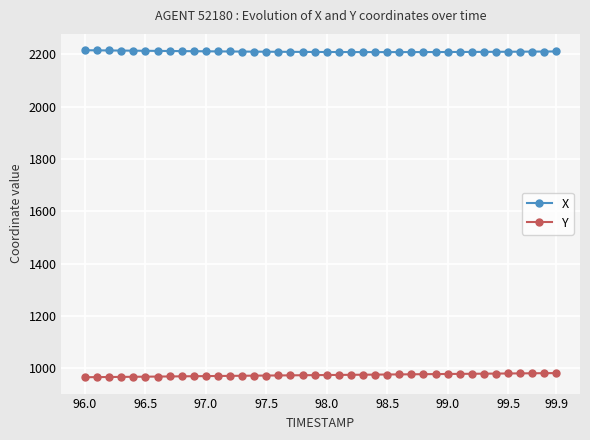

Rank the series by their maximum value, from highest to lowest.

X, Y